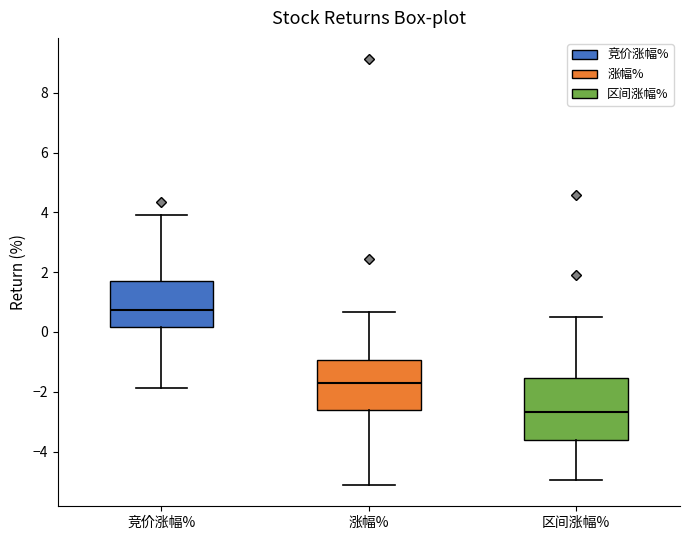

Where is the upper edge of the box for 区间涨幅% on the y-axis? The values are not printed on the chart, so give them approximately, as read against the axis.

-1.6